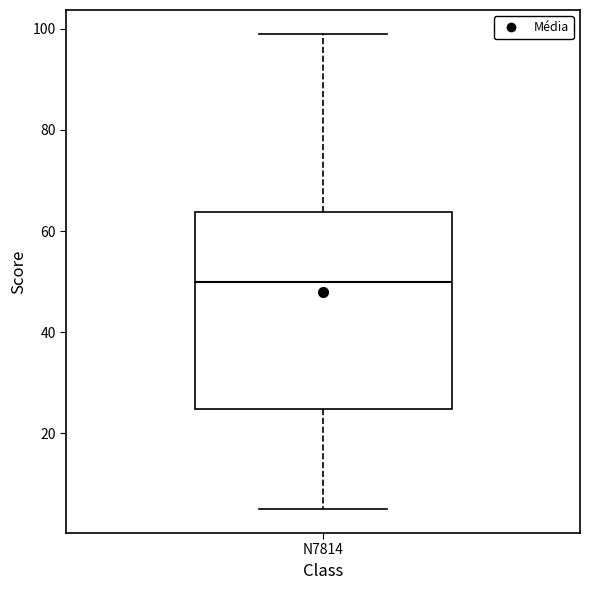

Where does the median line of the box for N7814 sit on the y-axis? The values are not printed on the chart, so give them approximately, as read against the axis.

50